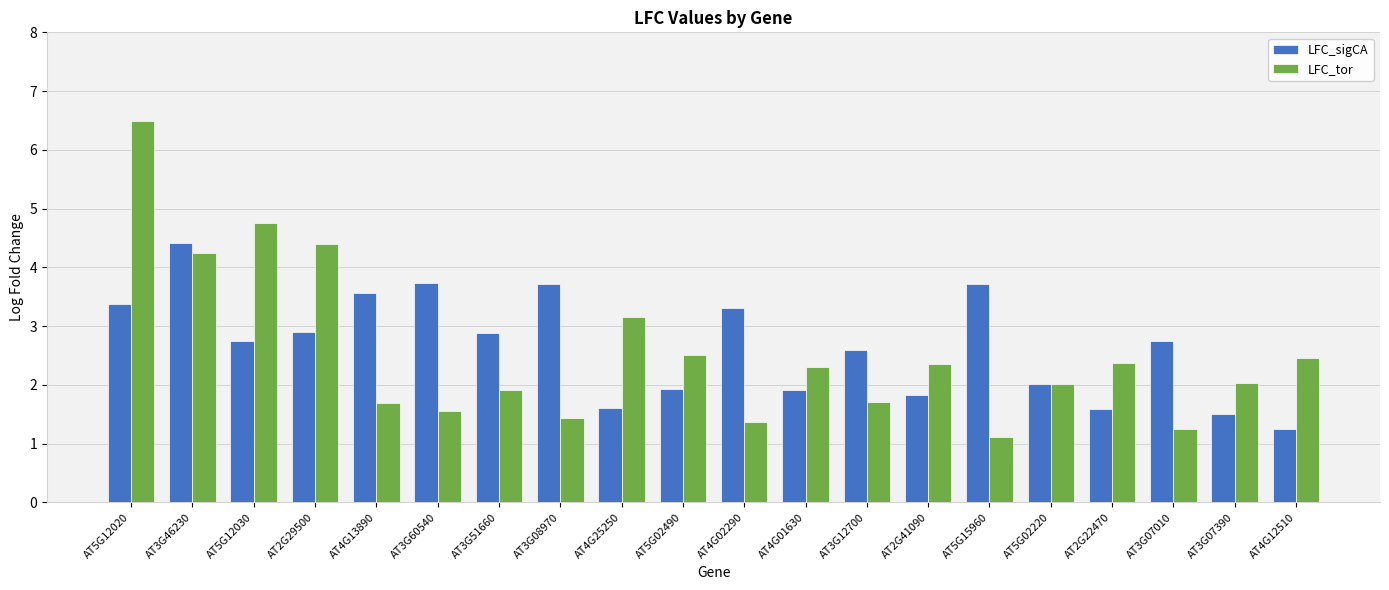

At which label is LFC_sigCA closest to 2?

AT5G02220